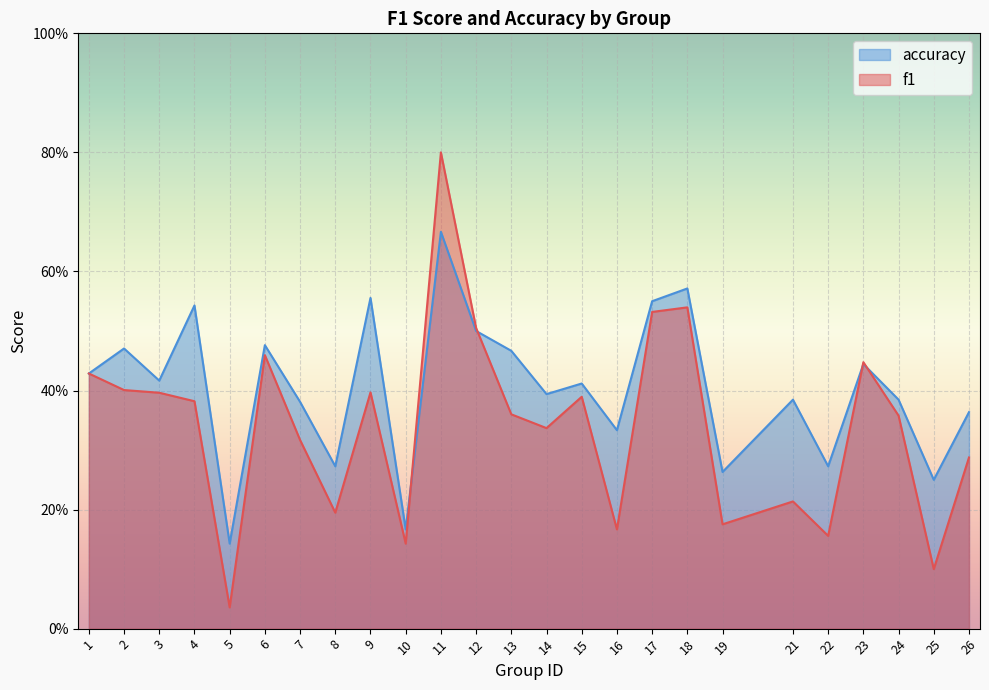

True or false: f1 and accuracy cross at least once.

True